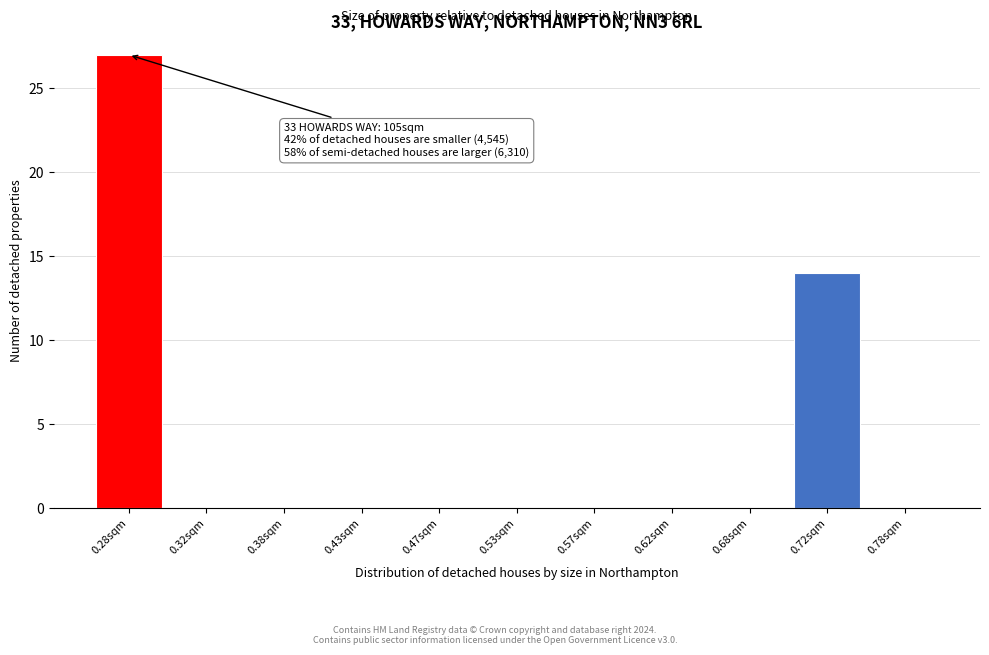

Reading left to right, what are all the values shown in this chart?

0.28sqm=27	0.32sqm=0	0.38sqm=0	0.43sqm=0	0.47sqm=0	0.53sqm=0	0.57sqm=0	0.62sqm=0	0.68sqm=0	0.72sqm=14	0.78sqm=0